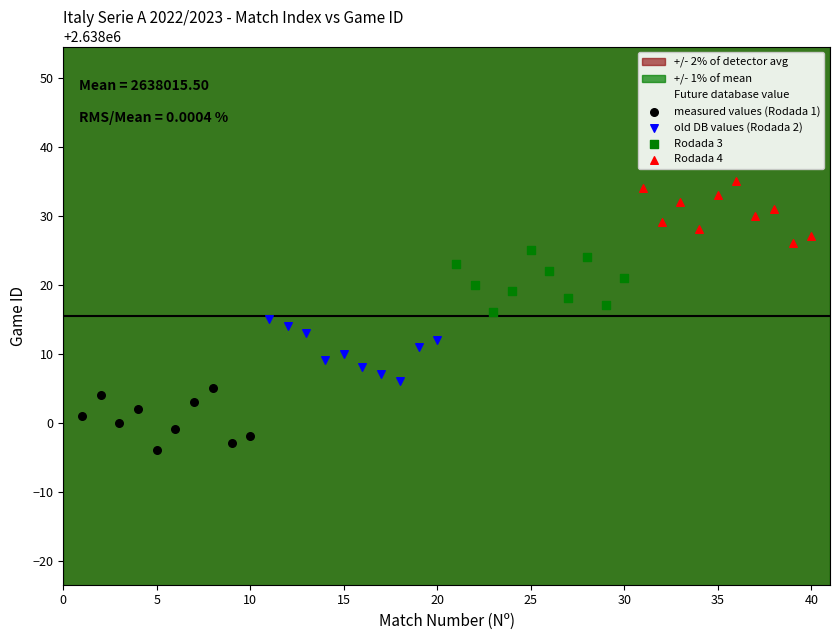

Which series reaches the minimum Y coordinate?

measured values (Rodada 1)